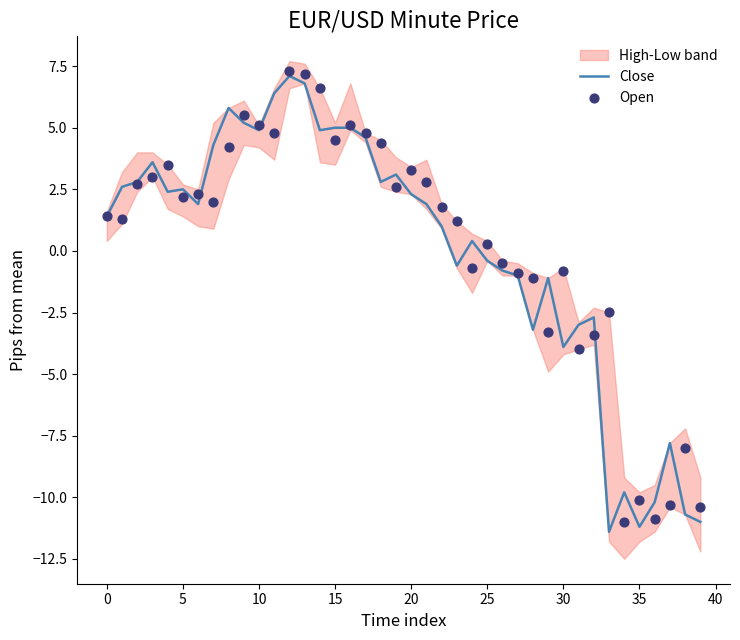

What is the lowest value of the Close series?

-11.4